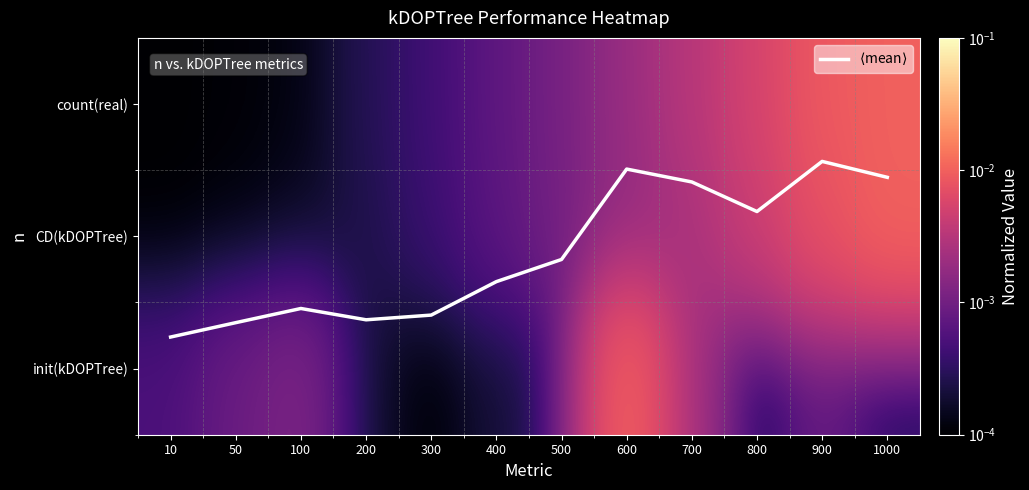

At how many categories does at least one series exceed 0?

12